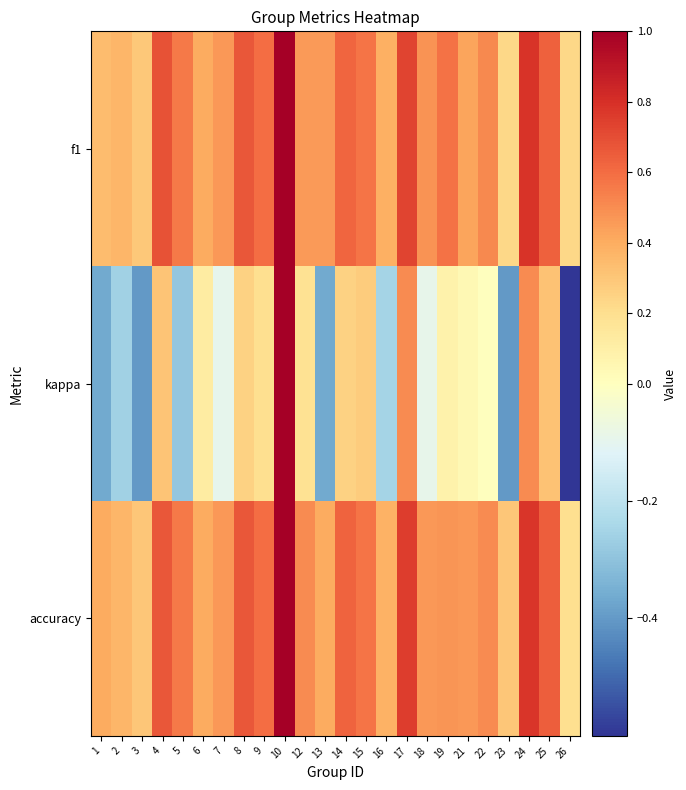

What is the difference between the highest and lowest values at 5?

0.8